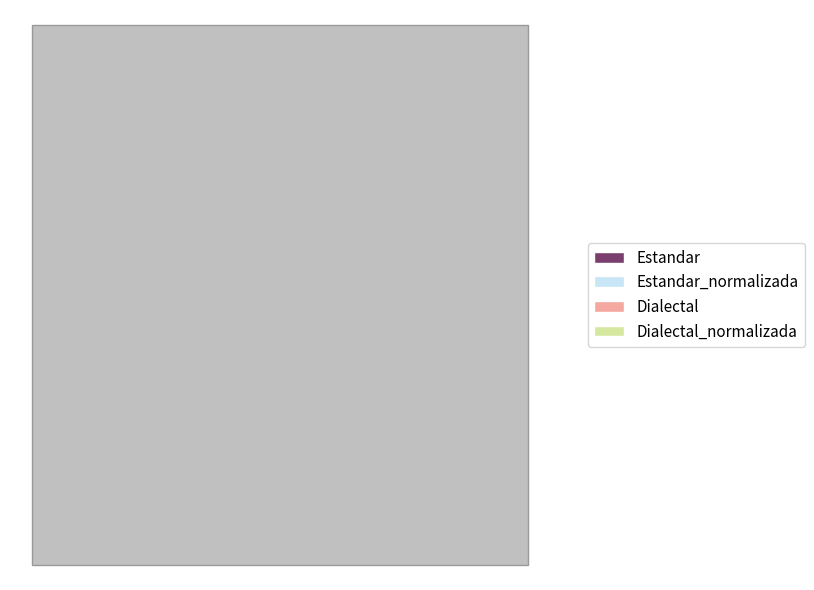

What is the ratio of the value at Dialectal to the value at Estandar_normalizada?

0.8